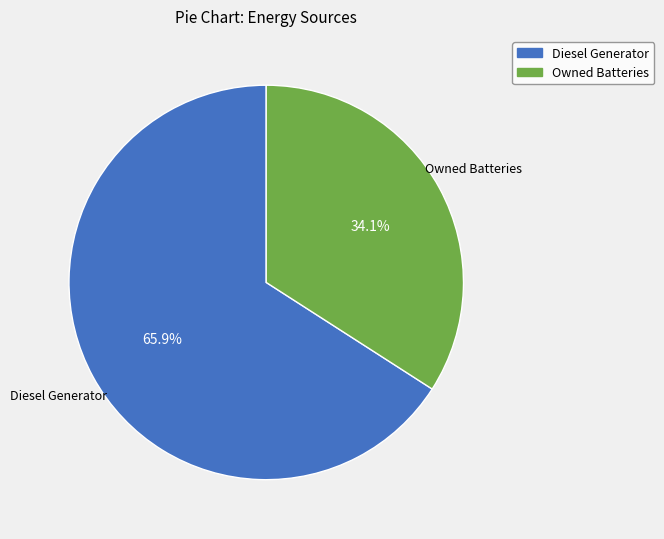

What percentage is the Diesel Generator slice, to the nearest percent?

66%